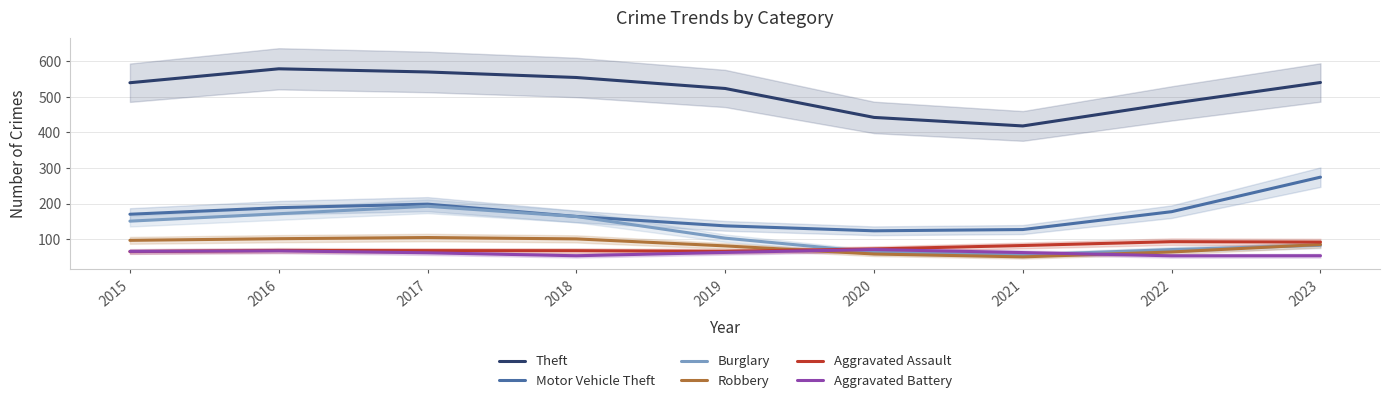

Where do Aggravated Assault and Burglary first cross each other?

2019 and 2020